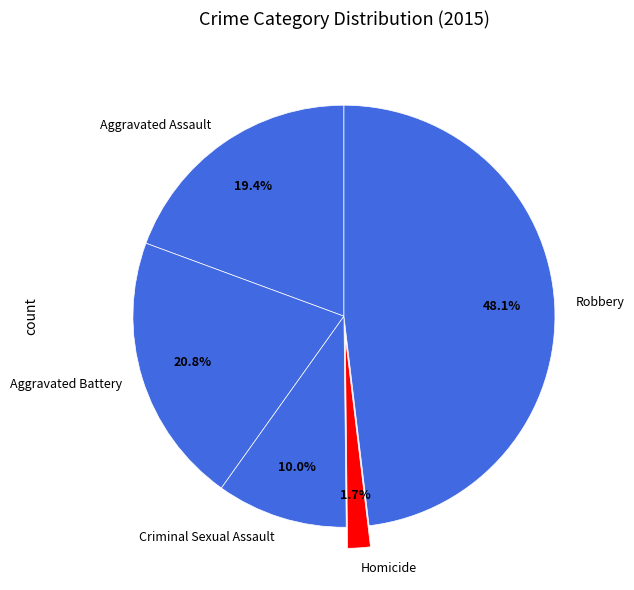

What percentage is NOT represented by Homicide?

98.3%